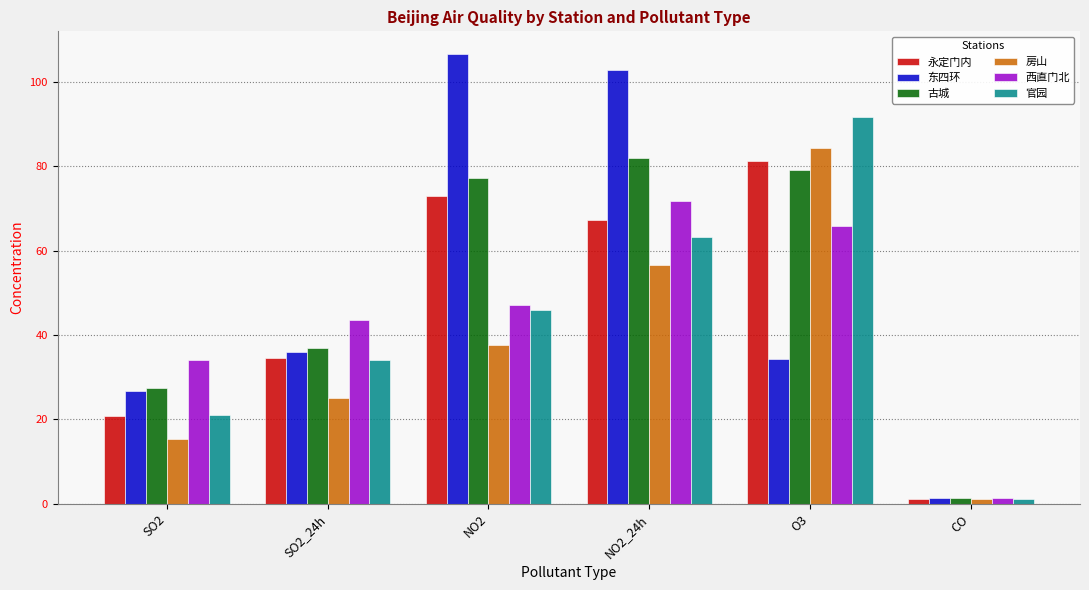

Reading left to right, what are all the values shown in this chart?

永定门内: 20.7	34.6	73.0	67.2	81.2	1.0
东四环: 26.6	35.9	106.7	102.8	34.3	1.2
古城: 27.4	37.0	77.2	81.9	79.1	1.2
房山: 15.3	25.1	37.7	56.6	84.4	1.1
西直门北: 34.0	43.5	47.0	71.8	65.9	1.2
官园: 21.0	34.0	46.0	63.2	91.6	1.1